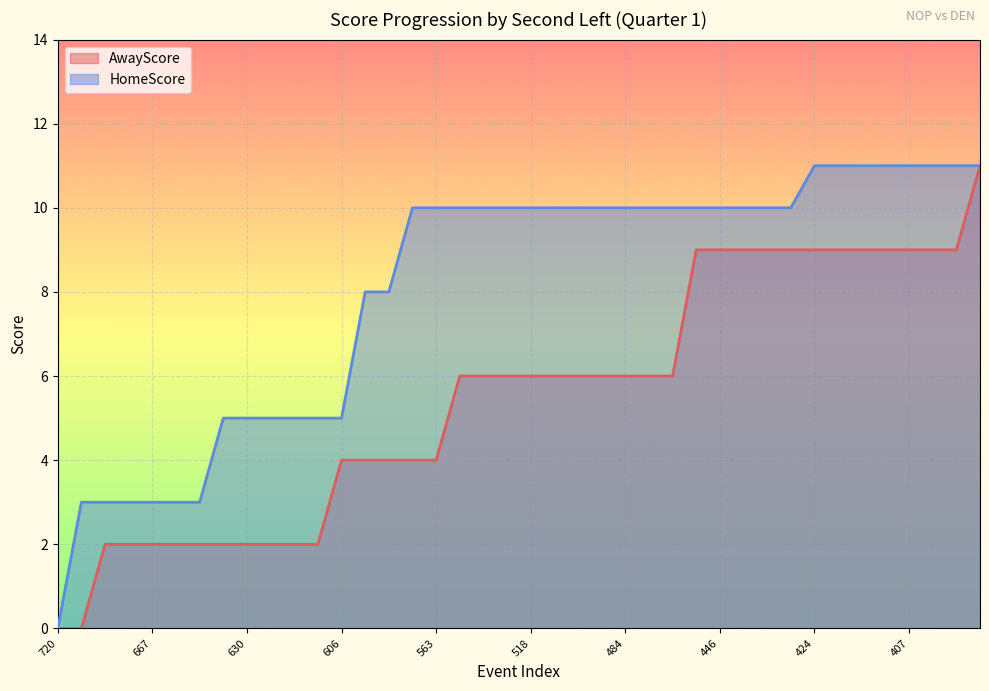

What is the sum of all HomeScore values?

322